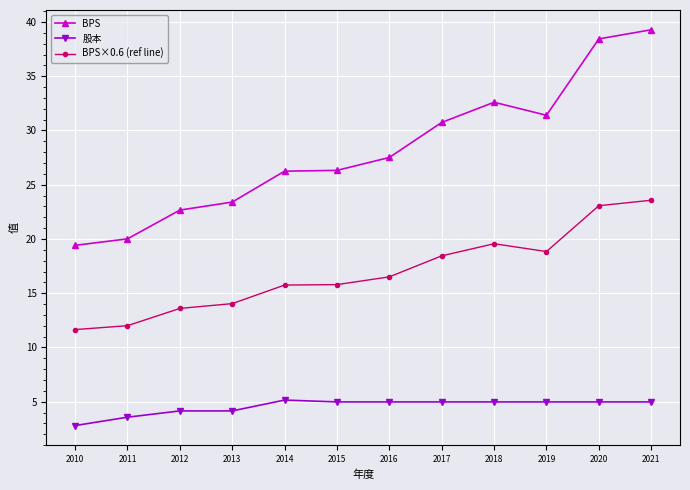

True or false: BPS×0.6 (ref line) and 股本 cross at least once.

False